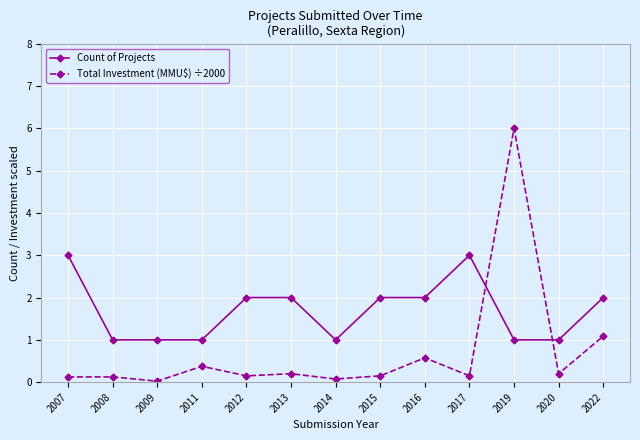

Rank the series by their average value, from highest to lowest.

Count of Projects, Total Investment (MMU$) ÷2000